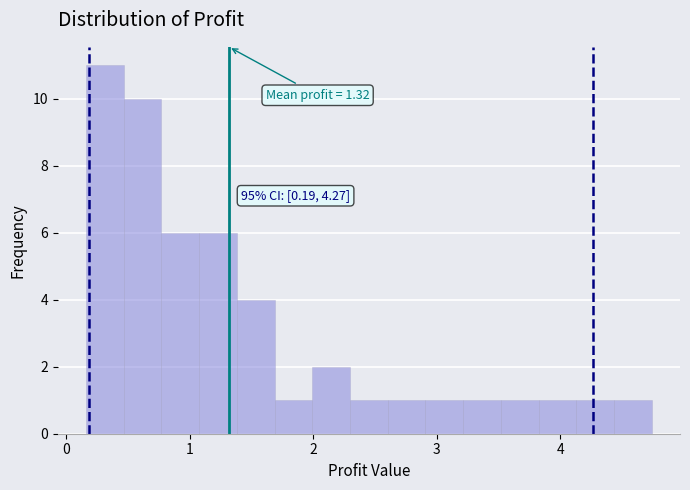

Around what value on the x-axis is the tallest bar? Give the approximate position of its centre, as read against the axis.

0.3